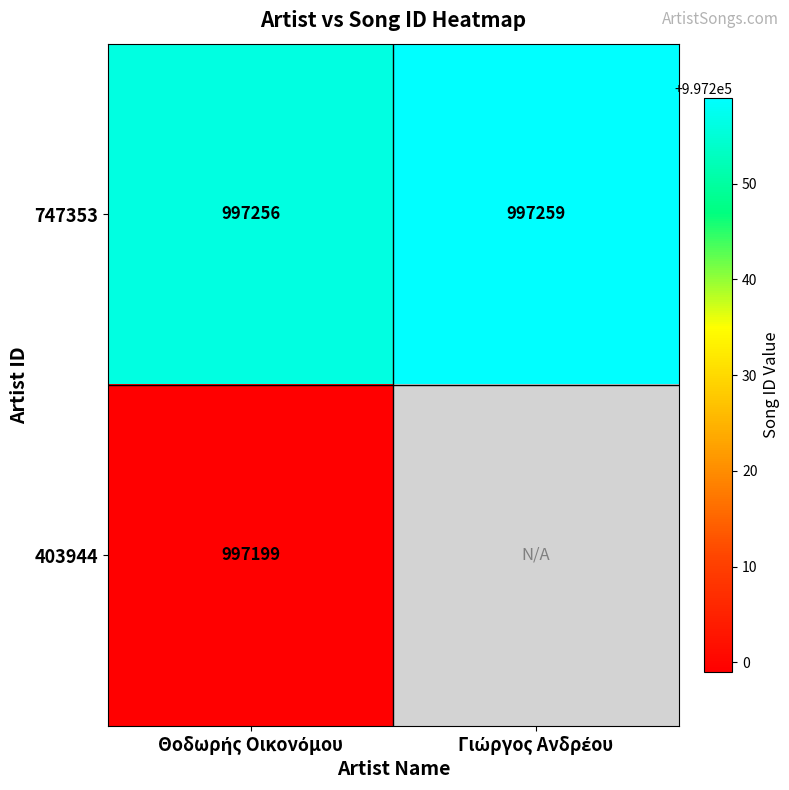

What is the average value of the 747353 series?

997258